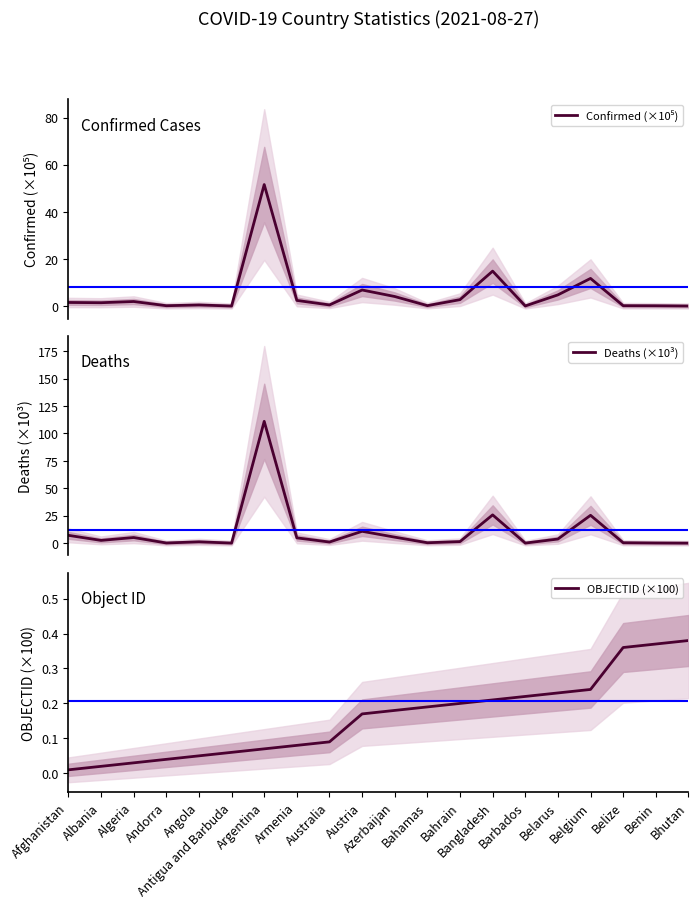

How many data points in Confirmed (×10⁵) are less than 1?

9